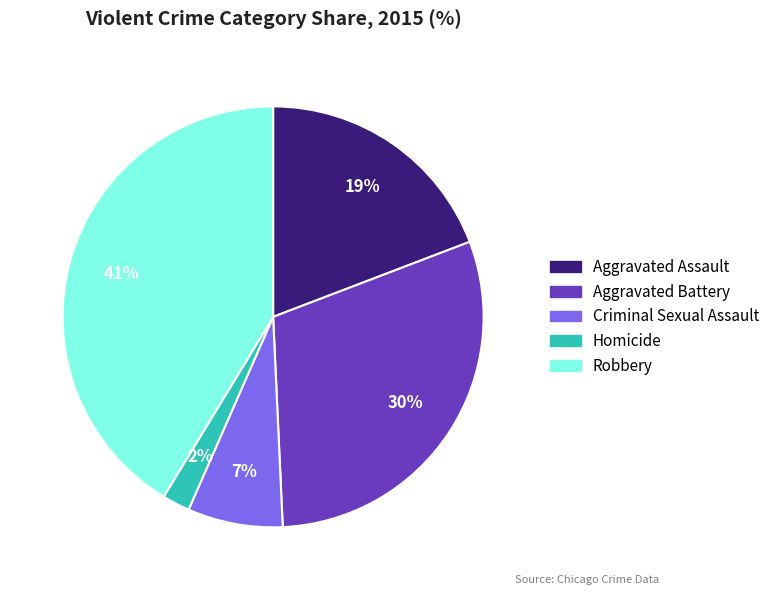

Does Criminal Sexual Assault represent more than half of the total?

No